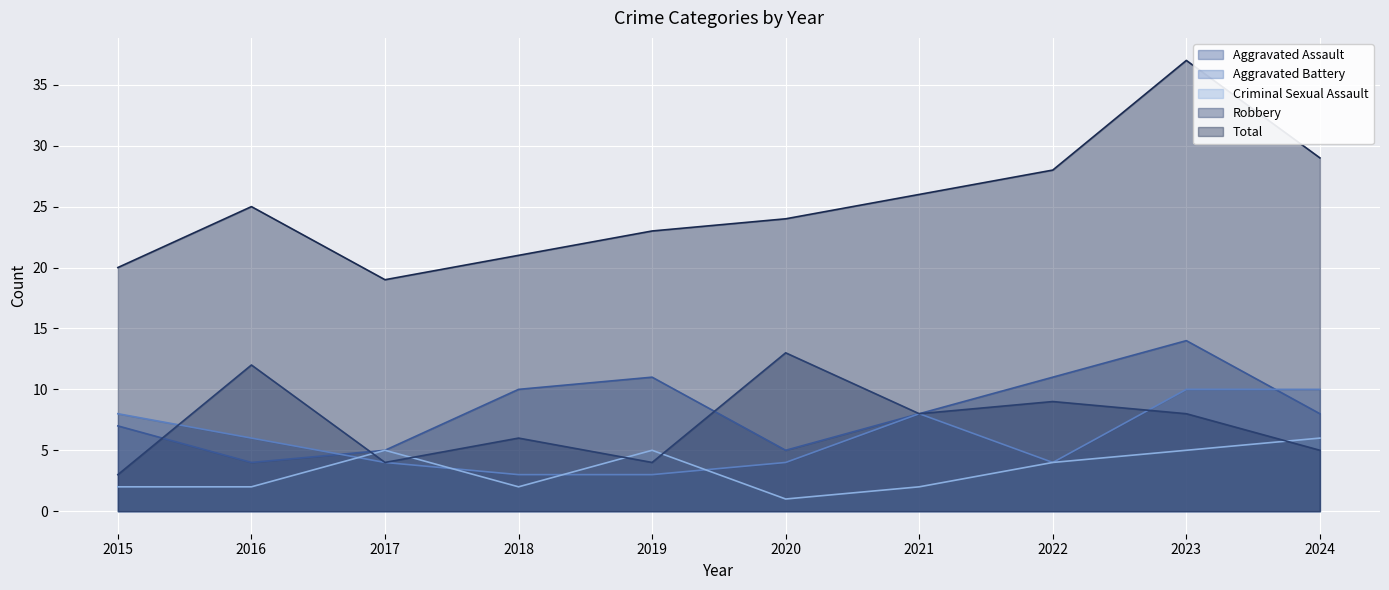

True or false: Robbery and Total cross at least once.

False